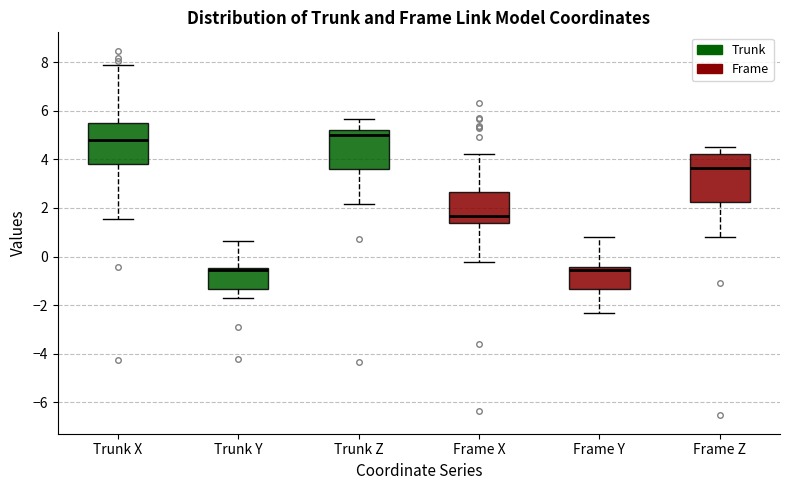

Reading left to right, transcribe this box plot: for each box, give where its median line is, the range the box spans, and where its two whiskers end, as read against the y-axis. The values are not printed on the chart, so give them approximately, as read against the axis.

Trunk X: median 4.8, box 3.8 to 5.4, whiskers 1.6 to 7.8
Trunk Y: median -0.6, box -1.4 to -0.4, whiskers -1.8 to 0.6
Trunk Z: median 5.0, box 3.6 to 5.2, whiskers 2.2 to 5.6
Frame X: median 1.6, box 1.4 to 2.6, whiskers -0.2 to 4.2
Frame Y: median -0.6, box -1.4 to -0.4, whiskers -2.4 to 0.8
Frame Z: median 3.6, box 2.2 to 4.2, whiskers 0.8 to 4.6